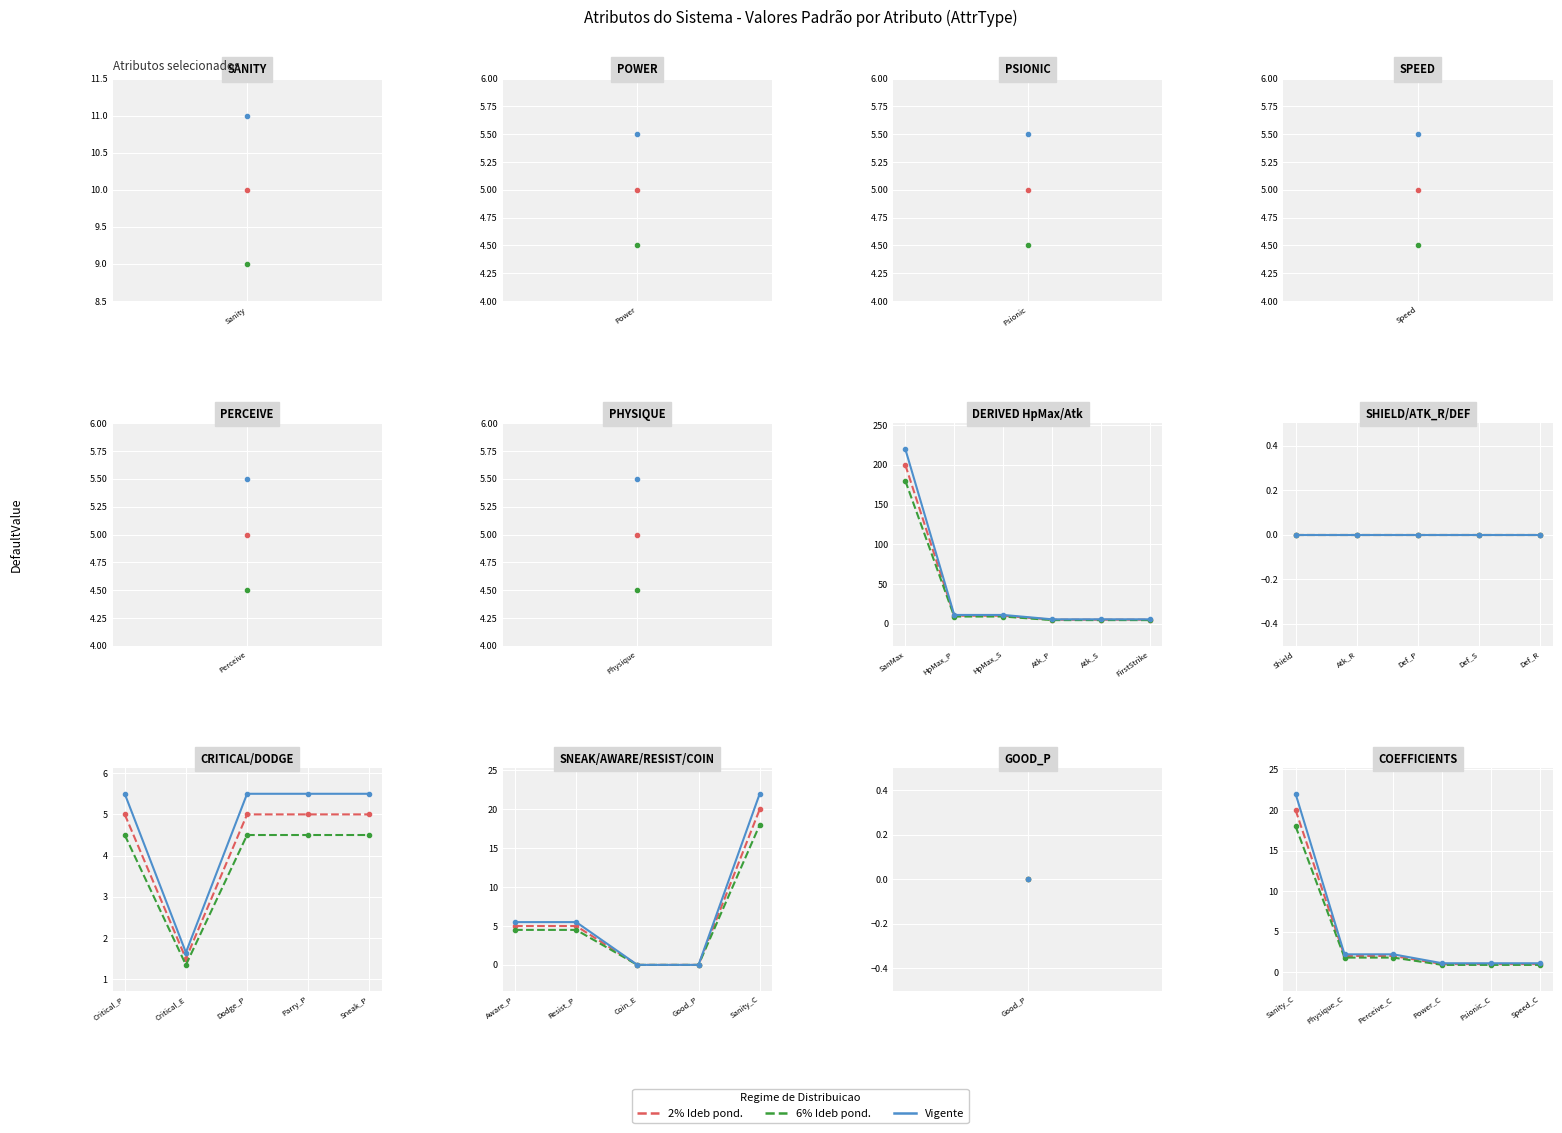

Is the value of Vigente at Sanity_C greater than the value of 6% Ideb pond. at Physique_C?

Yes